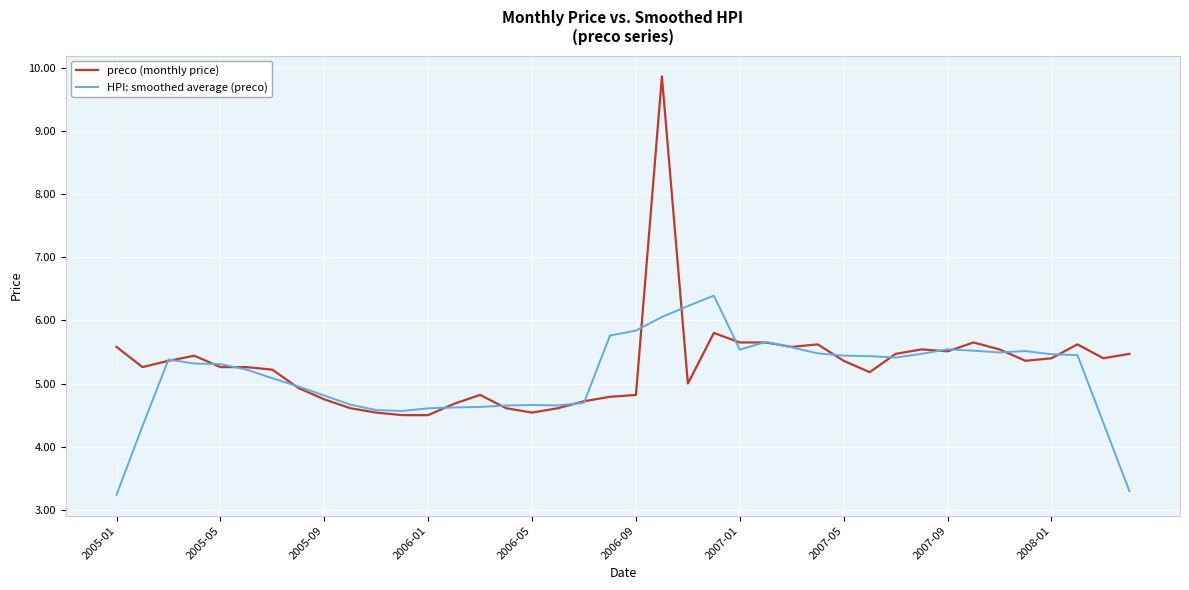

What is the average value of the HPI: smoothed average (preco) series?

5.1